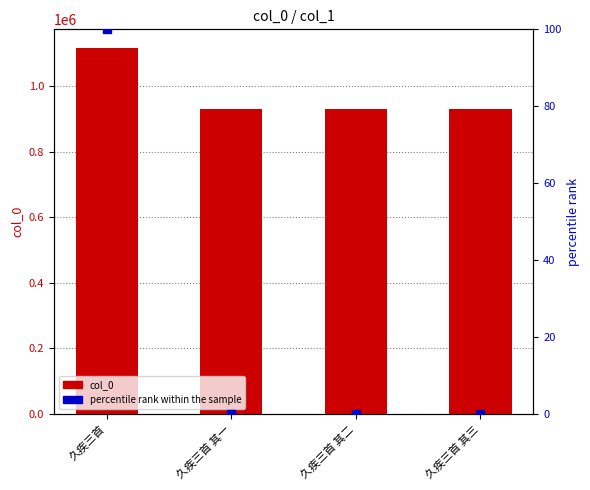

What are all the series names shown in the legend?

col_0, percentile rank within the sample